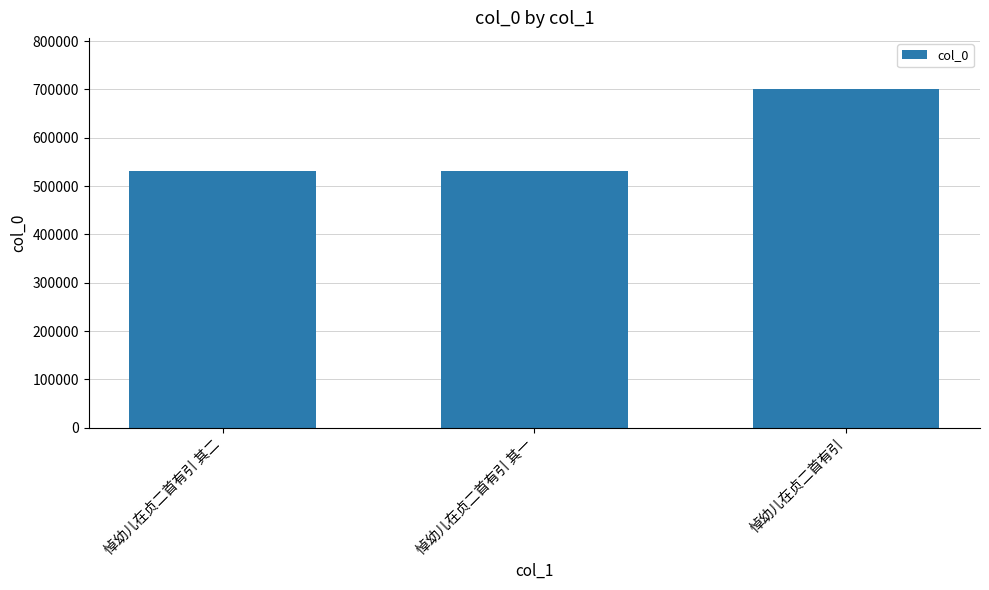

What is the change in value from 悼幼儿在贞二首有引 其二 to 悼幼儿在贞二首有引 其一?

-1